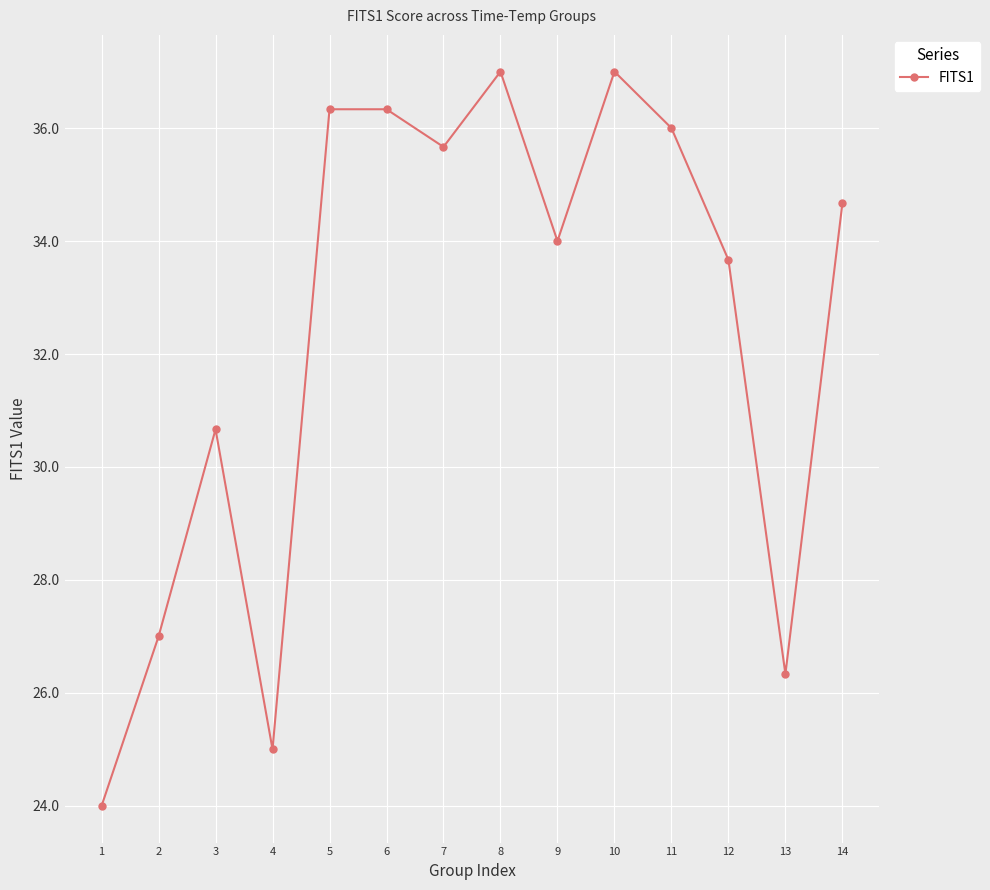

Reading left to right, list all the values displayed in this chart.

1=24.0	2=27.0	3=30.7	4=25.0	5=36.3	6=36.3	7=35.7	8=37.0	9=34.0	10=37.0	11=36.0	12=33.7	13=26.3	14=34.7